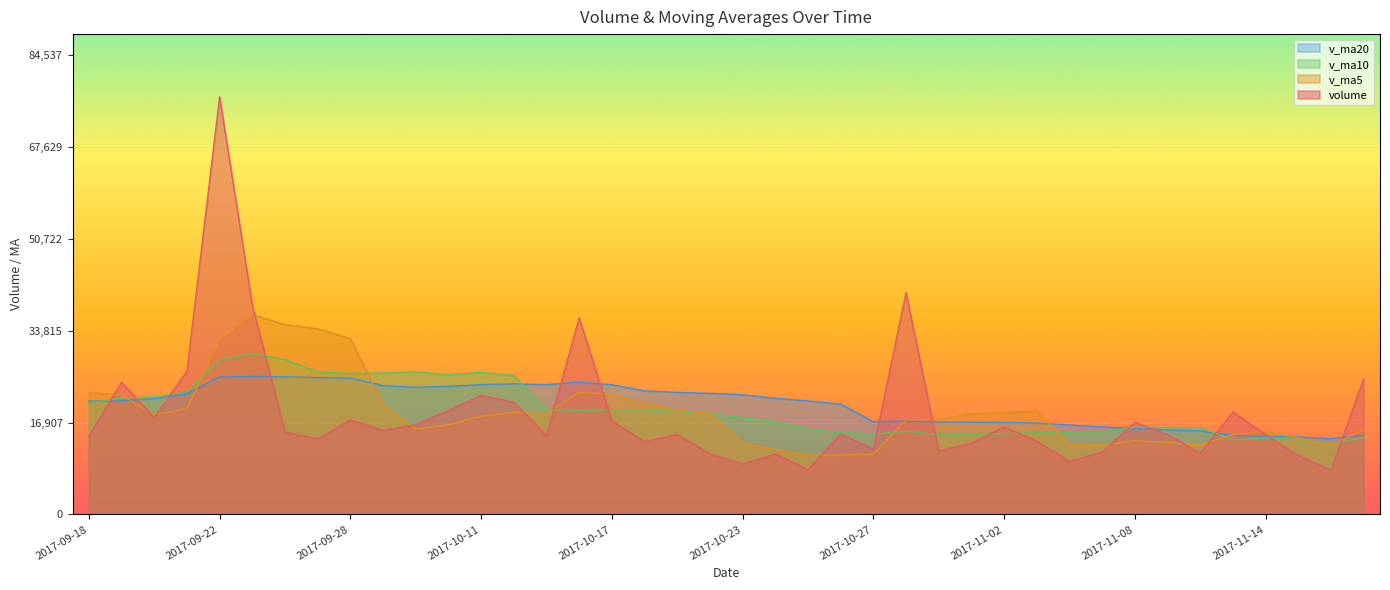

Between 2017-09-22 and 2017-11-14, which is larger?

2017-09-22